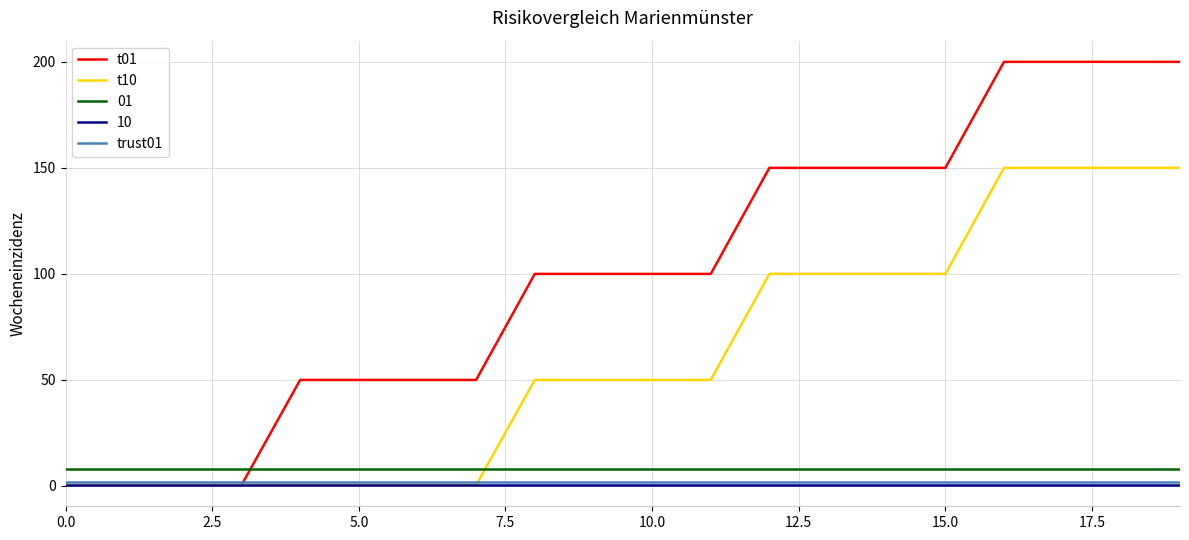

What is the maximum value shown in the chart?

200.0